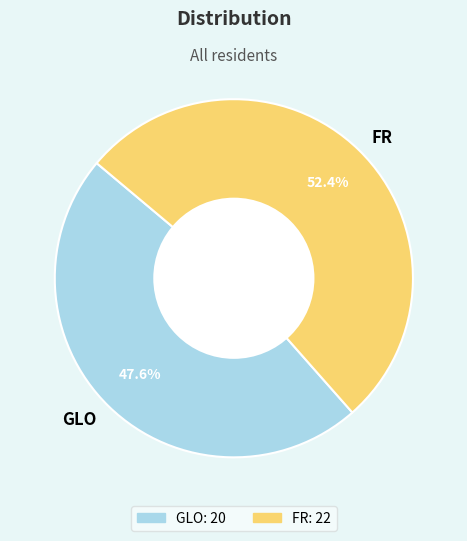

Which slice represents more than half of the pie?

FR